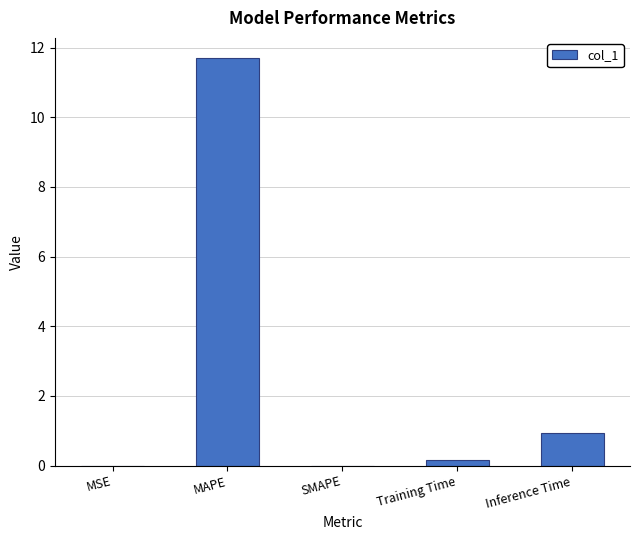

Count the number of data series in this chart.

1